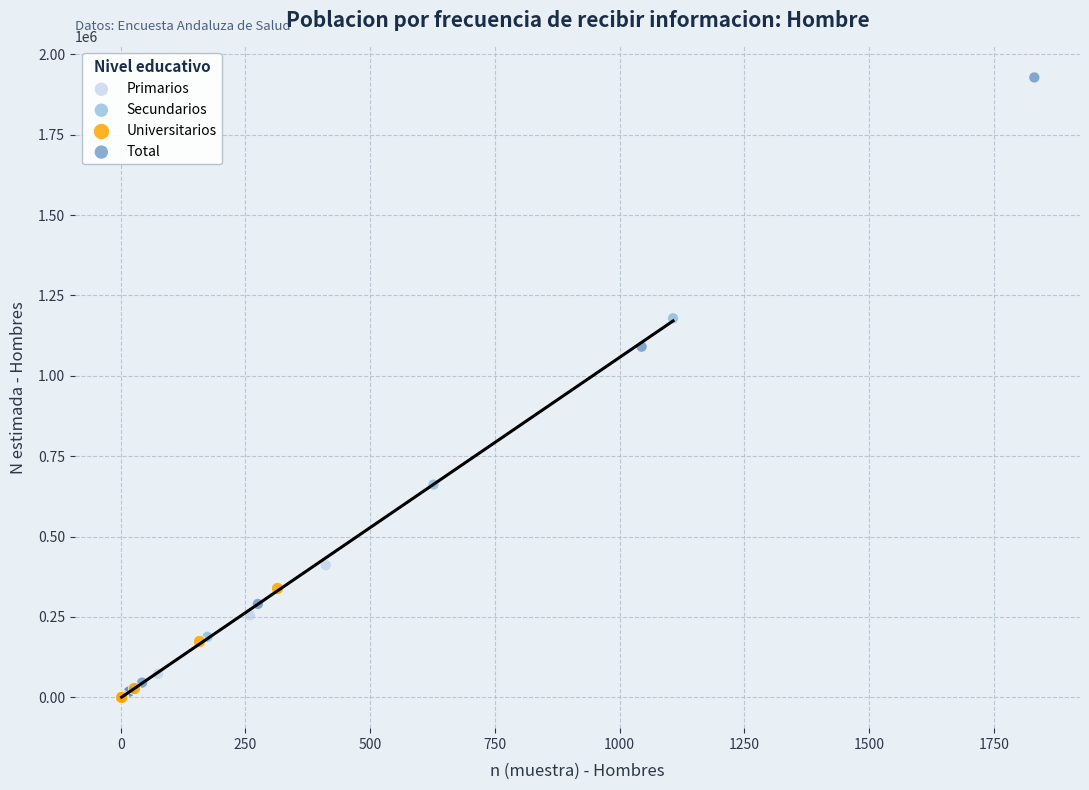

Which series has the widest spread of Y values?

Total